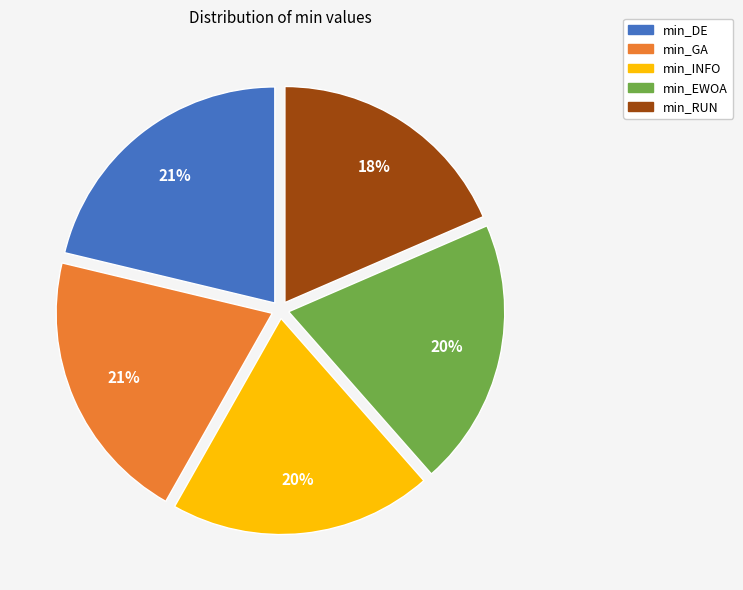

To the nearest percent, what is the combined percentage of min_DE and min_EWOA?

41%